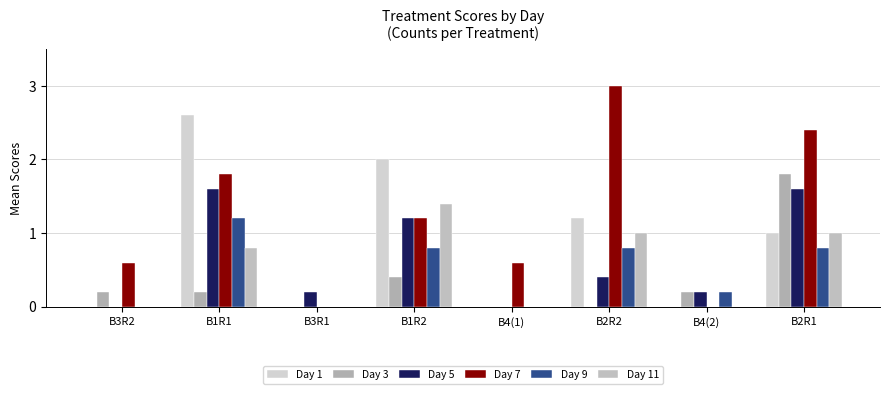

The value of Day 3 at B2R1 is 3.1. True or false?

False